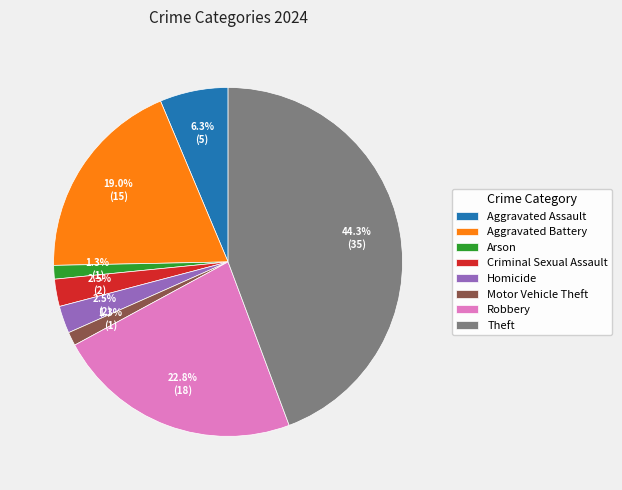

How many segments does this pie chart have?

8